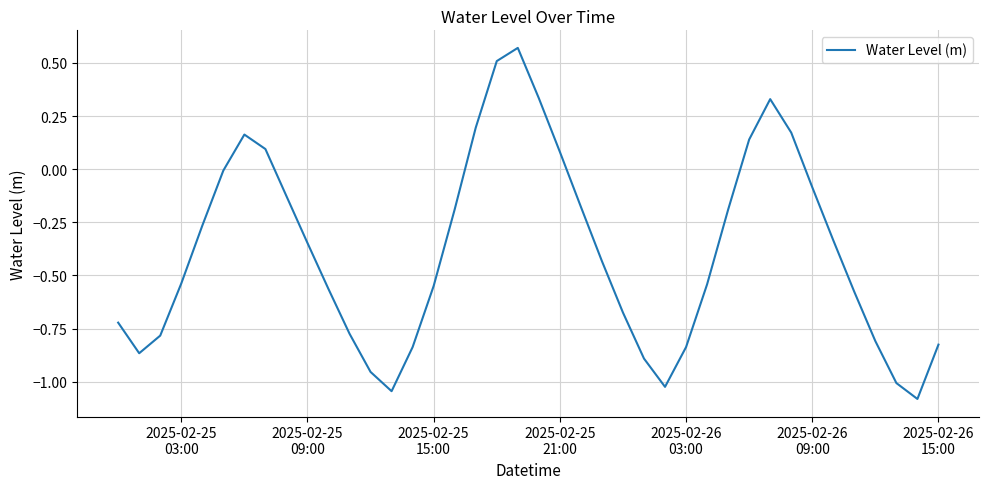

What is the difference between the maximum and minimum values?

1.7